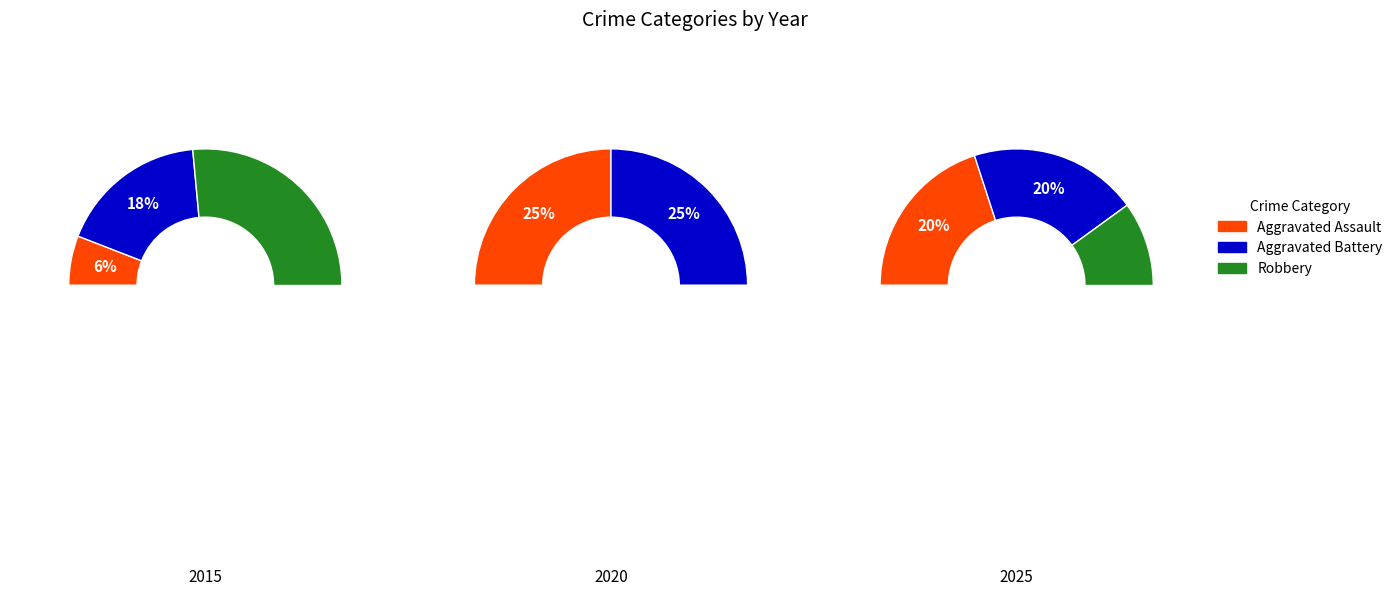

Count the number of slices in the pie.

3